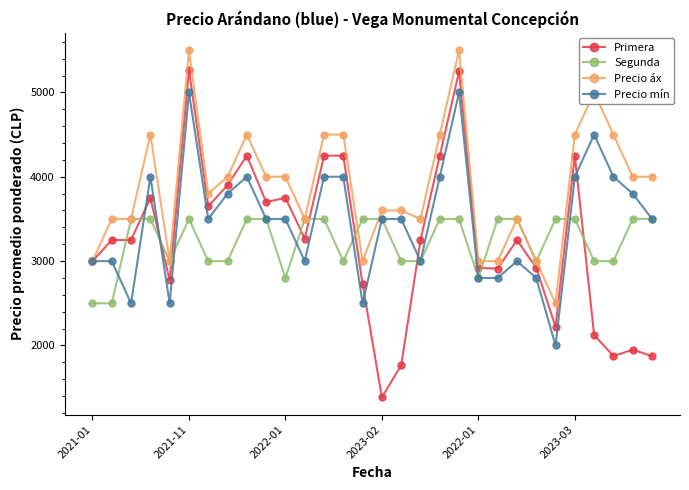

Which series has the largest total across all categories?

Precio áx